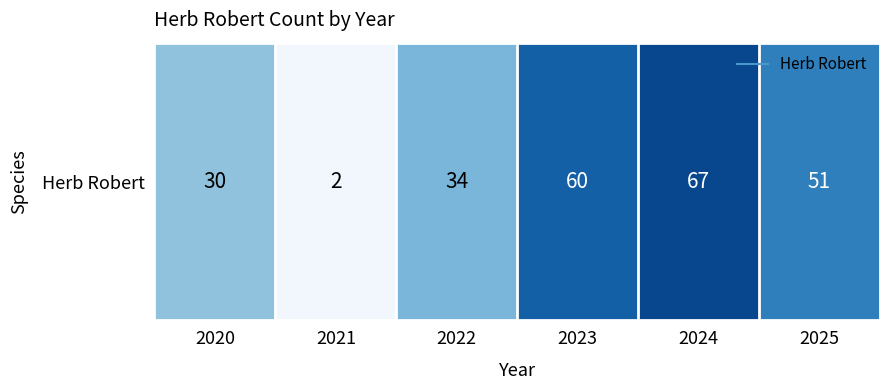

Rank the categories by value from lowest to highest.

2021, 2020, 2022, 2025, 2023, 2024